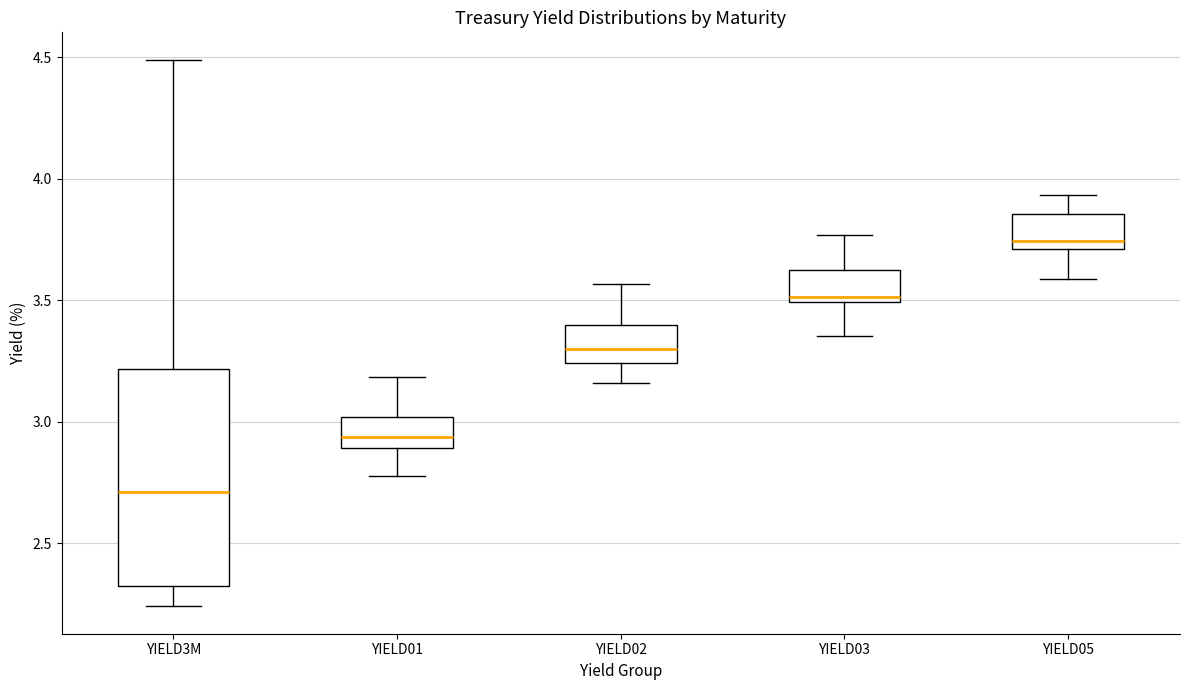

Reading left to right, transcribe this box plot: for each box, give where its median line is, the range the box spans, and where its two whiskers end, as read against the y-axis. The values are not printed on the chart, so give them approximately, as read against the axis.

YIELD3M: median 2.70, box 2.30 to 3.20, whiskers 2.25 to 4.50
YIELD01: median 2.95, box 2.90 to 3.00, whiskers 2.80 to 3.20
YIELD02: median 3.30, box 3.25 to 3.40, whiskers 3.15 to 3.55
YIELD03: median 3.50 (just above the box's lower edge), box 3.50 to 3.65, whiskers 3.35 to 3.75
YIELD05: median 3.75, box 3.70 to 3.85, whiskers 3.60 to 3.95